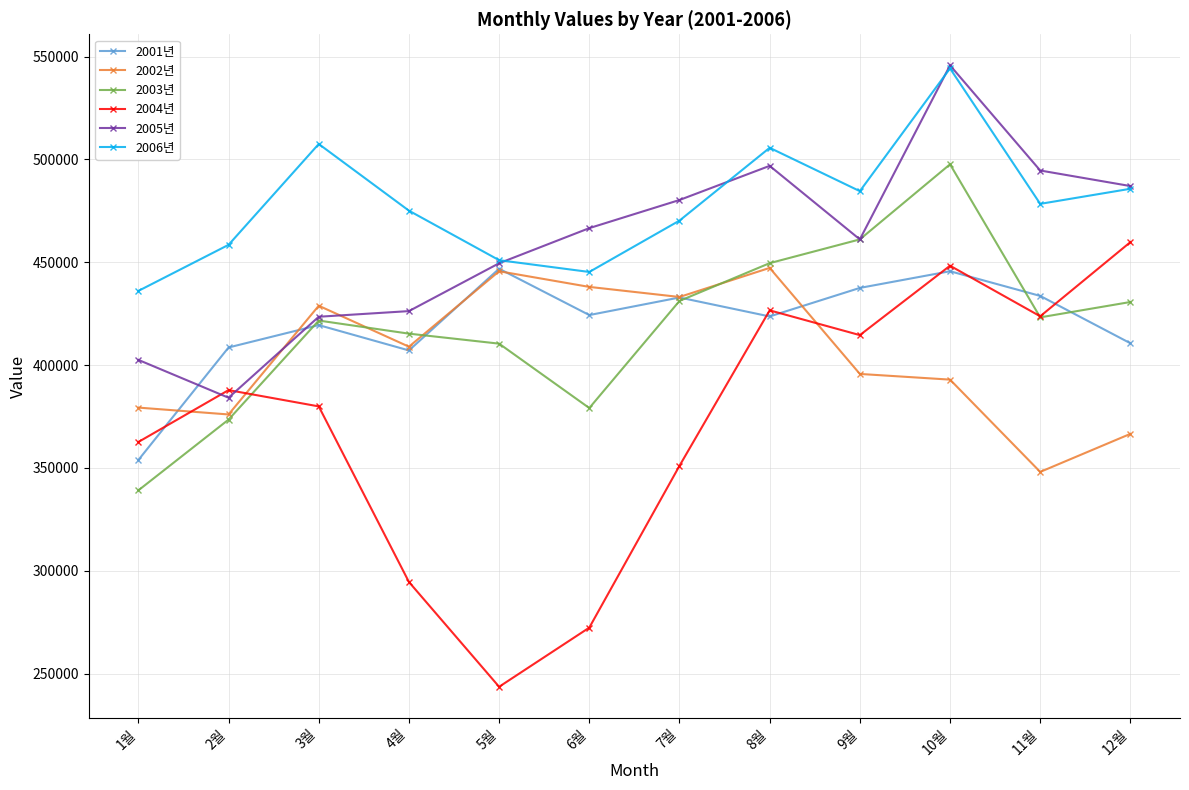

Count the number of data series in this chart.

6